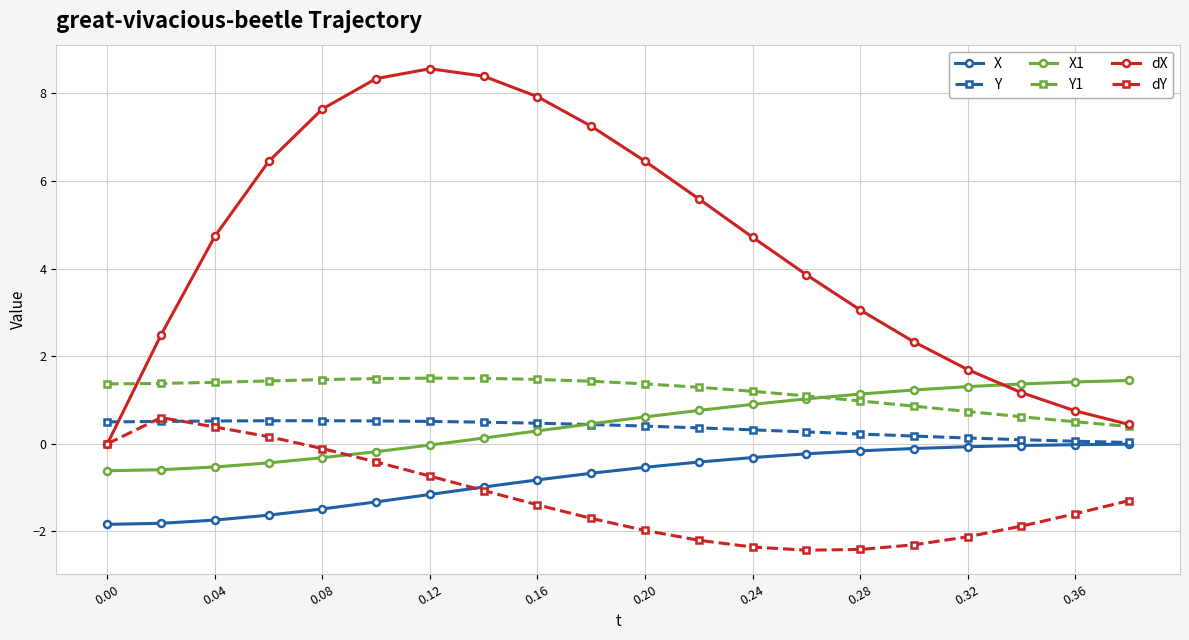

What is the value of the dX point at the 18th from the left?

1.2